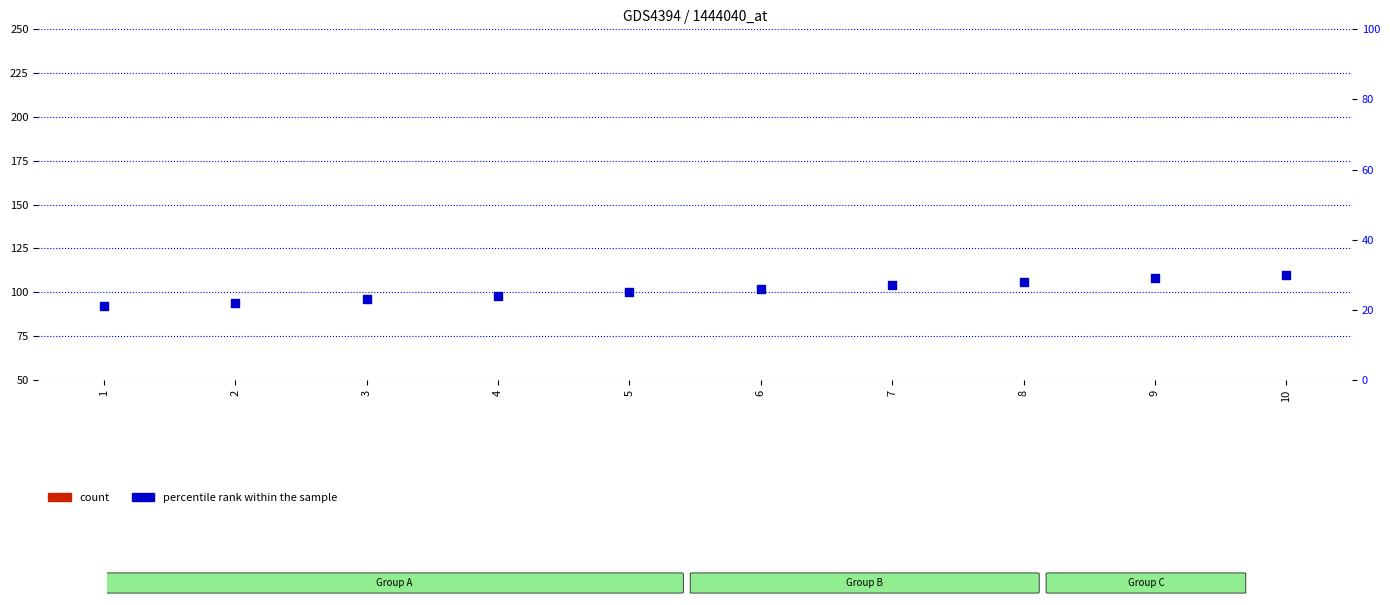

What are all the series names shown in the legend?

count, percentile rank within the sample